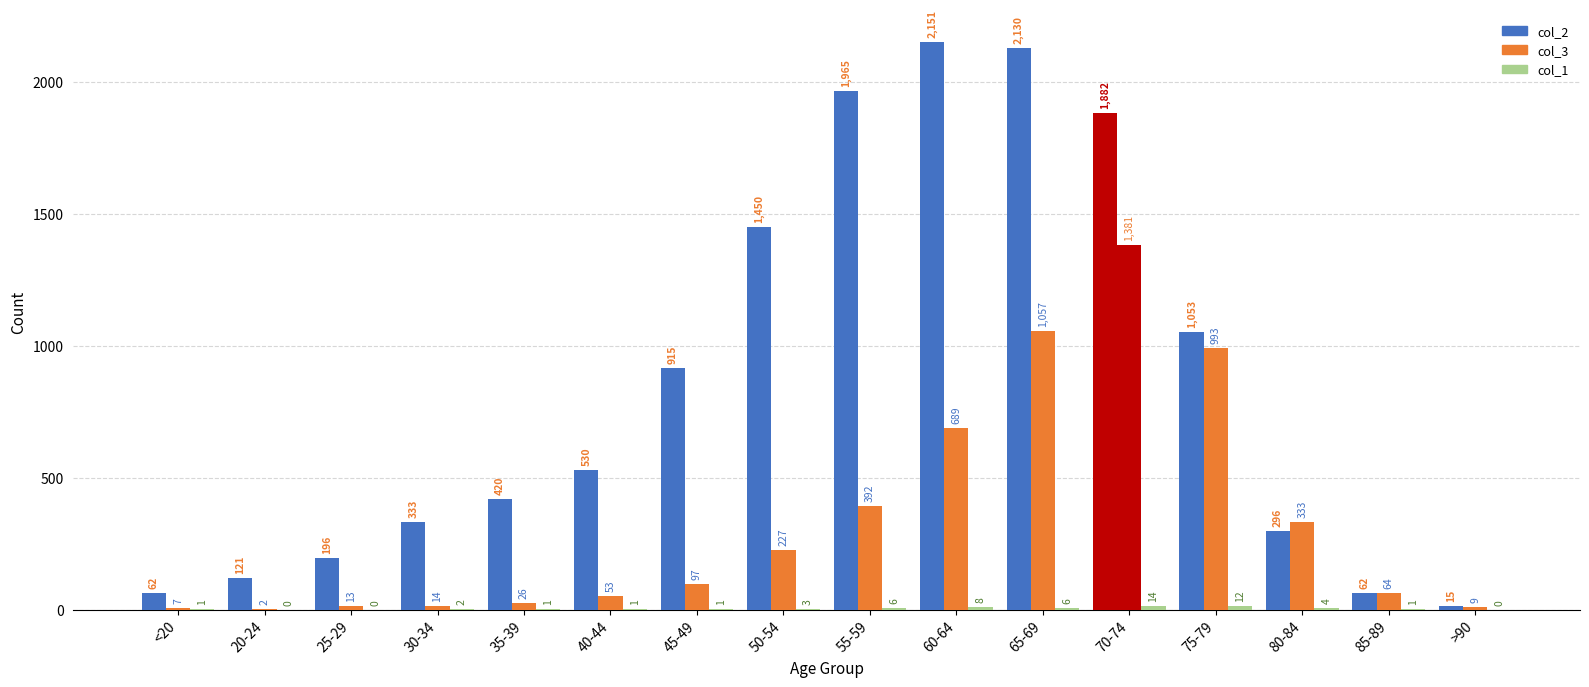

The col_1 series shows 1 at 85-89. True or false?

True